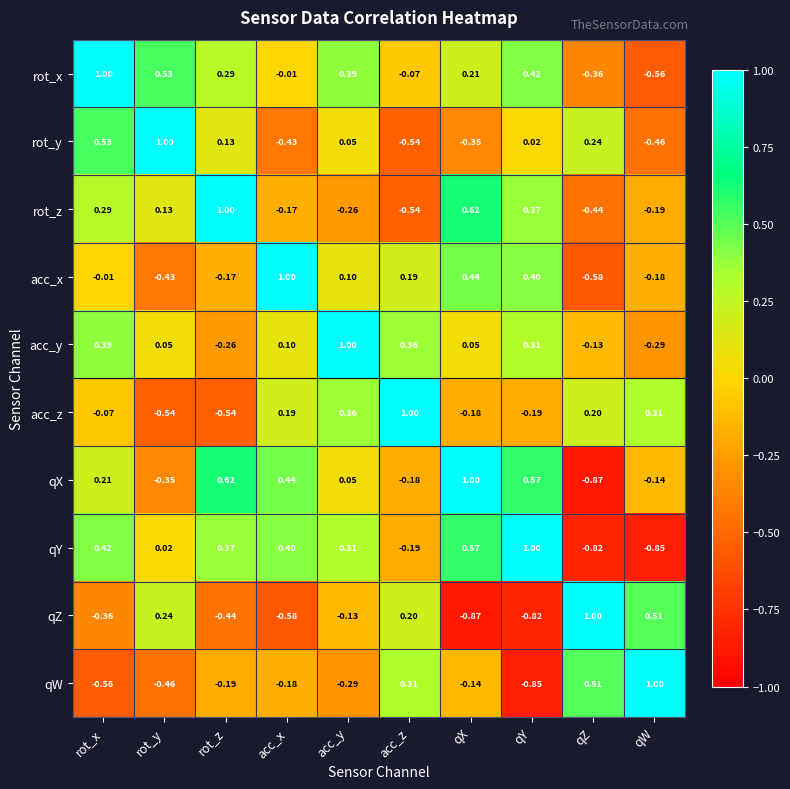

Rank the series at qZ from highest to lowest value.

qZ, qW, rot_y, acc_z, acc_y, rot_x, rot_z, acc_x, qY, qX